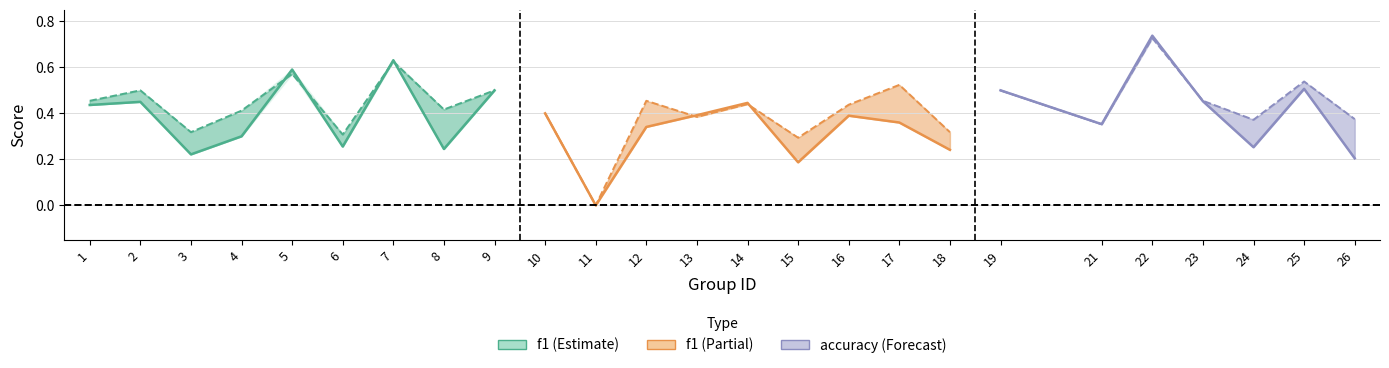

What is the highest value of the f1 series?

0.6